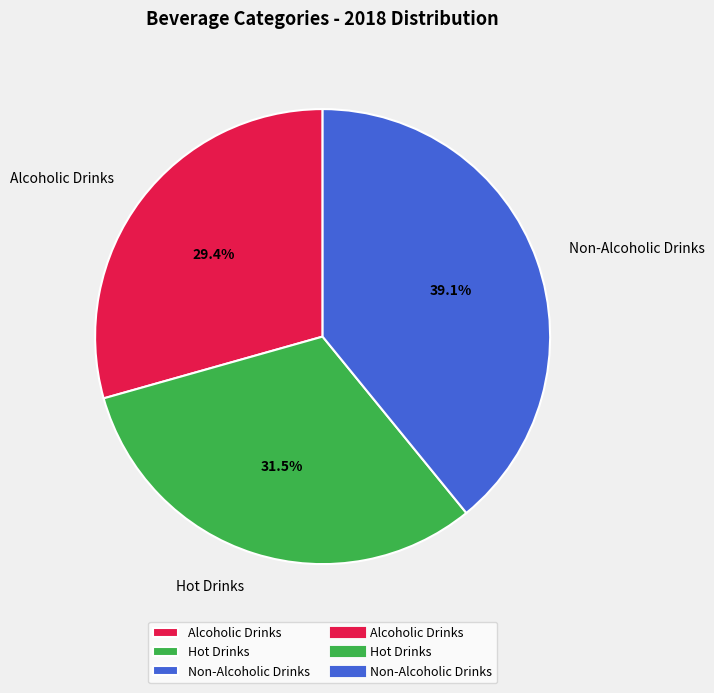

Which slice is the largest?

Non-Alcoholic Drinks